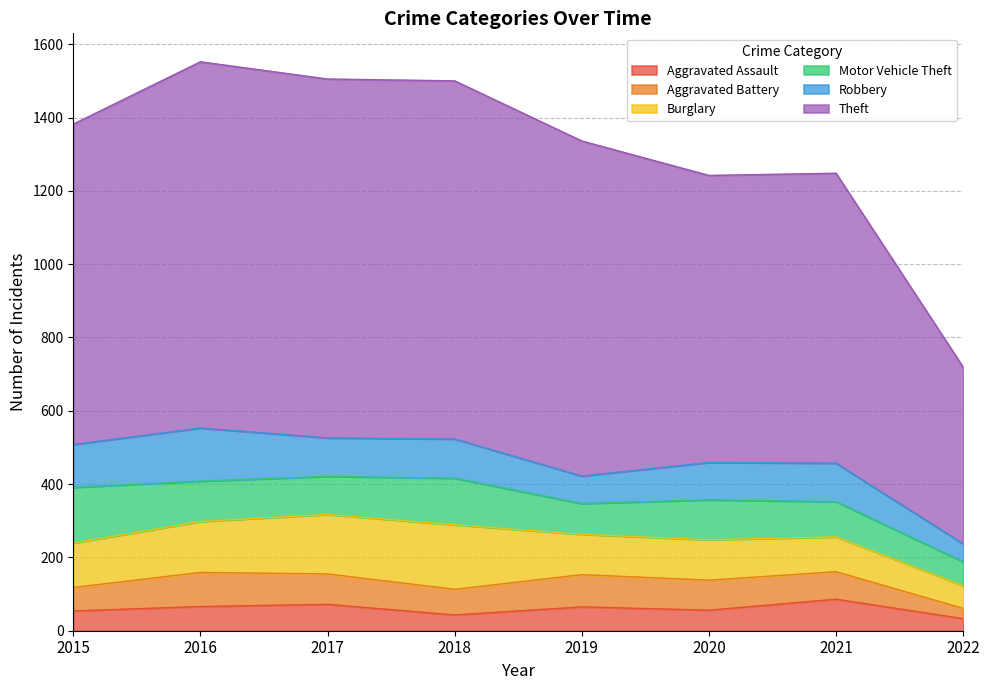

What is the value of the Aggravated Battery point at the 3rd from the left?

83